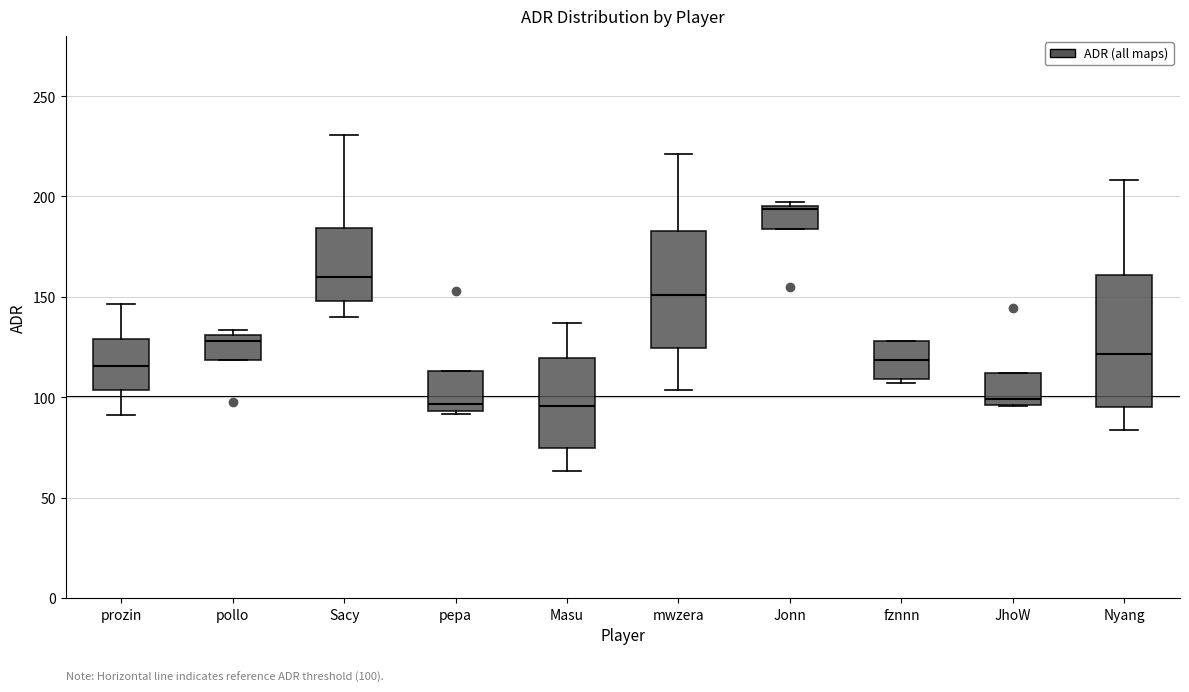

Comparing the boxes themselves (not the whiskers), which one is the tallest?

Nyang